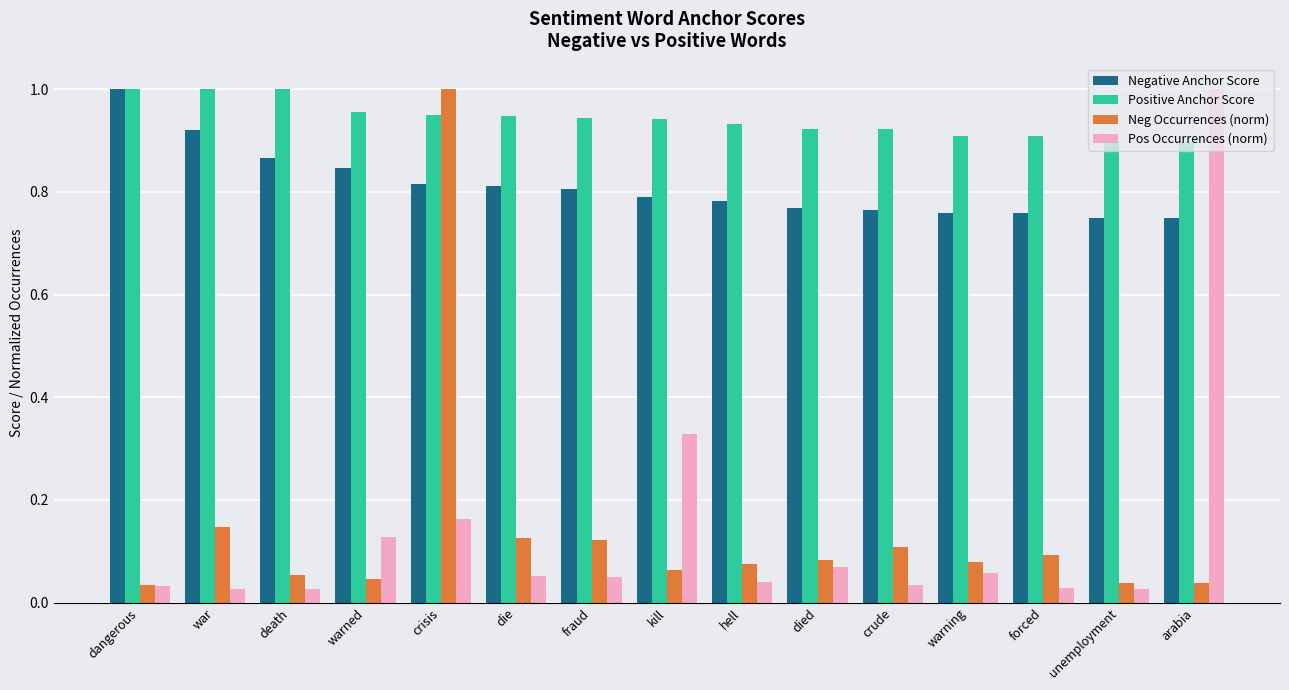

At warned, list the series in order from largest to smallest.

Positive Anchor Score, Negative Anchor Score, Pos Occurrences (norm), Neg Occurrences (norm)